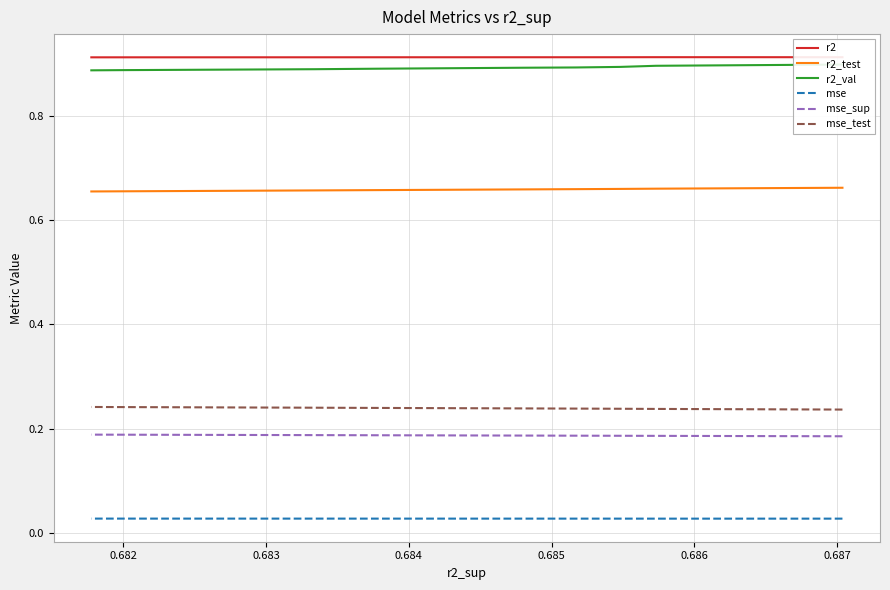

True or false: mse and r2_test cross at least once.

False